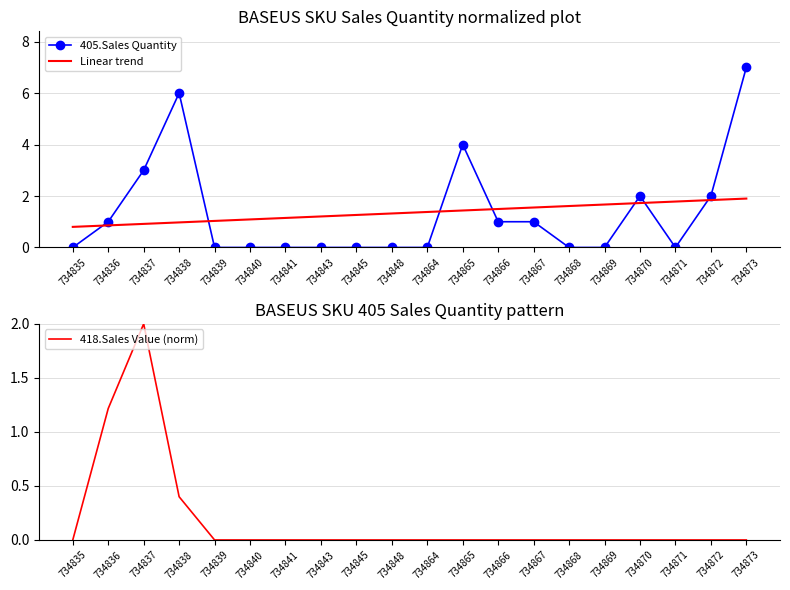

What is the difference between the highest and lowest values at 734871?

1.8